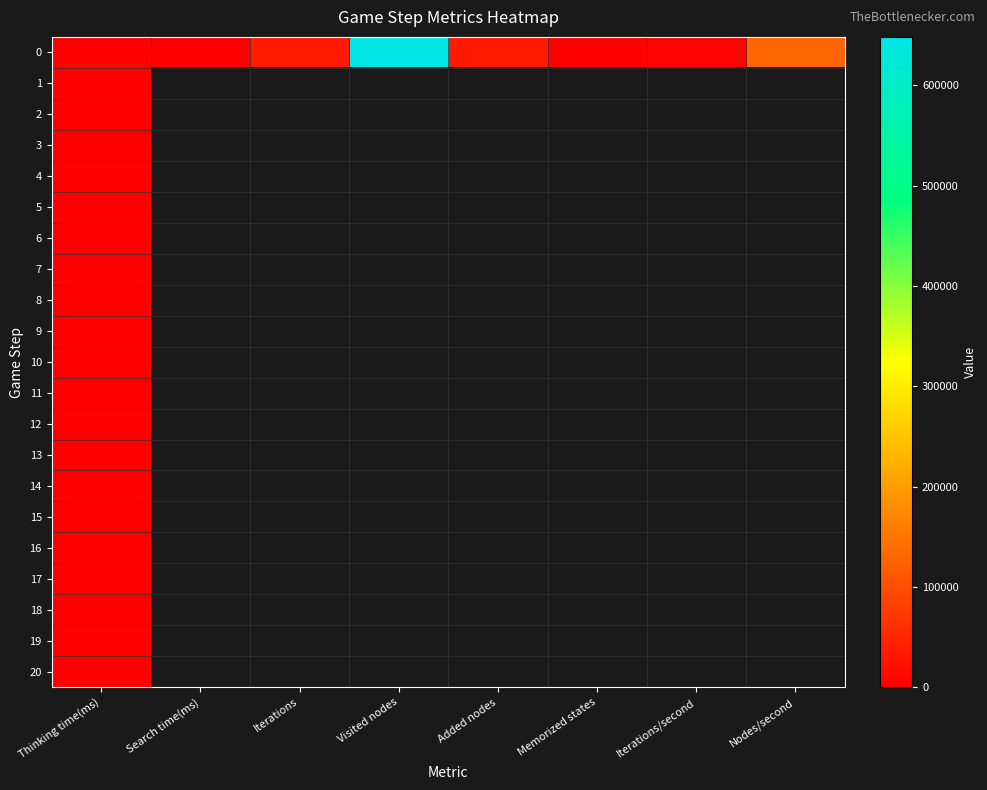

Count the number of data series in this chart.

21